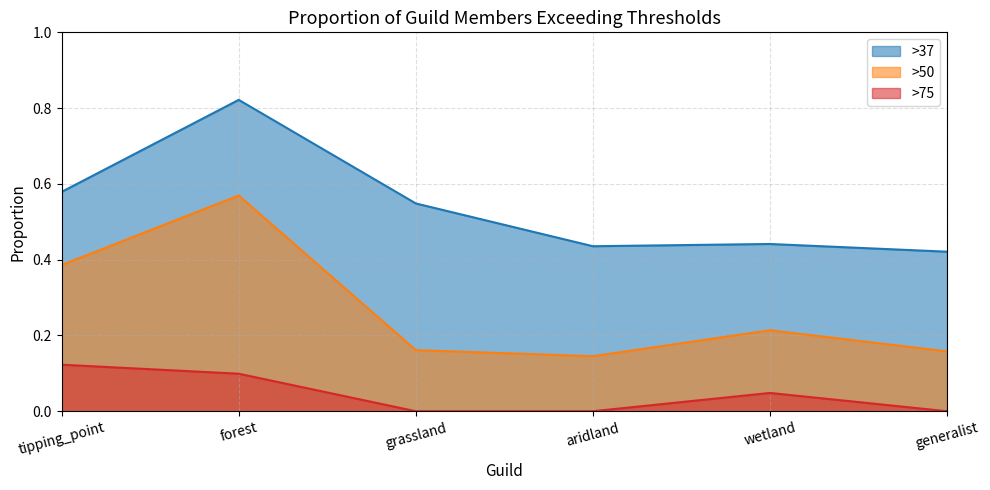

Is the value of more50 at forest greater than the value of more75 at aridland?

Yes